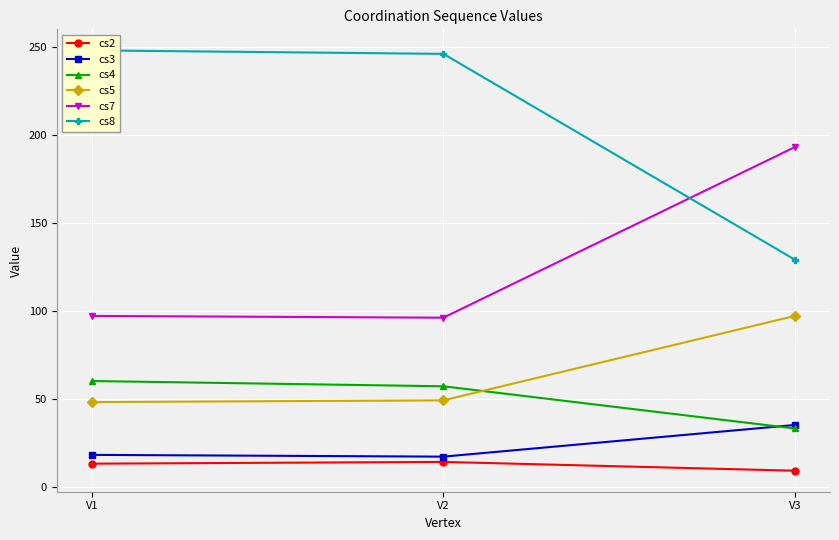

Where is cs7 nearest to the value 144?

V1